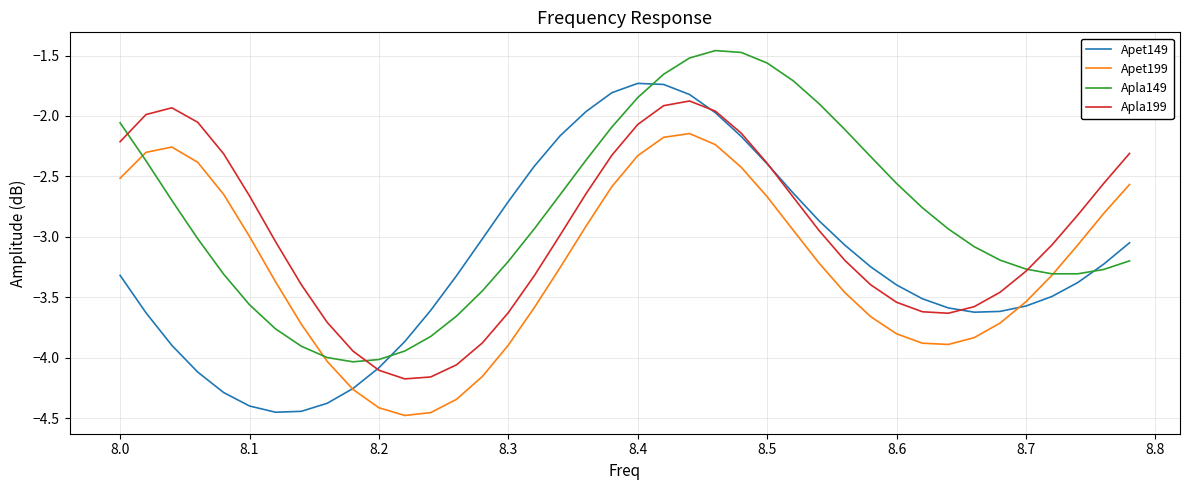

Which series has the largest total across all categories?

Apla149